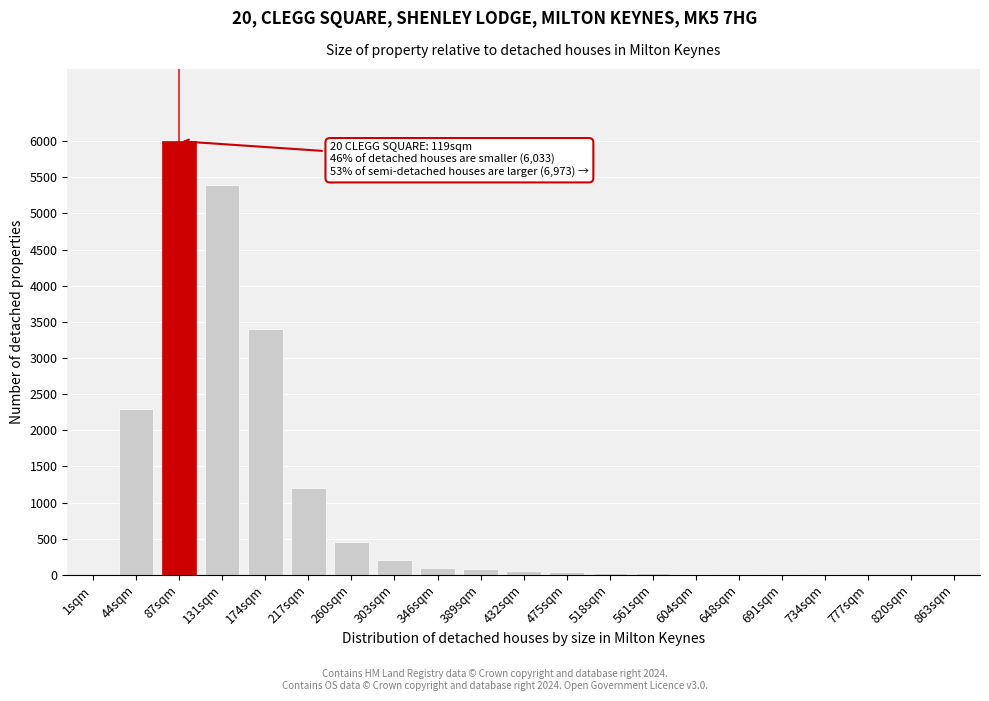

What is the sum of all values?

19328